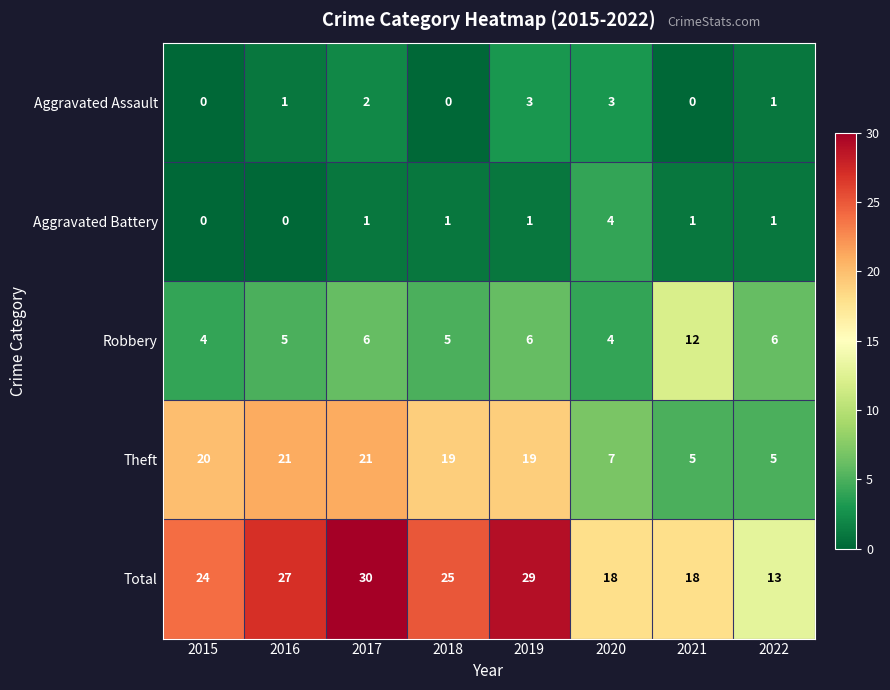

What is the spread (max minus min) of values at 2016?

27